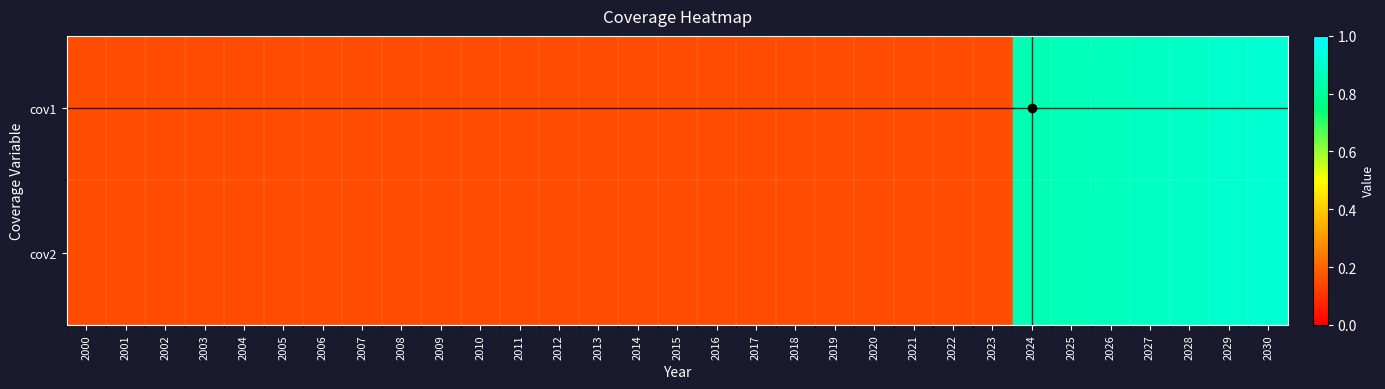

What is the total value across all series at 2022?

0.3